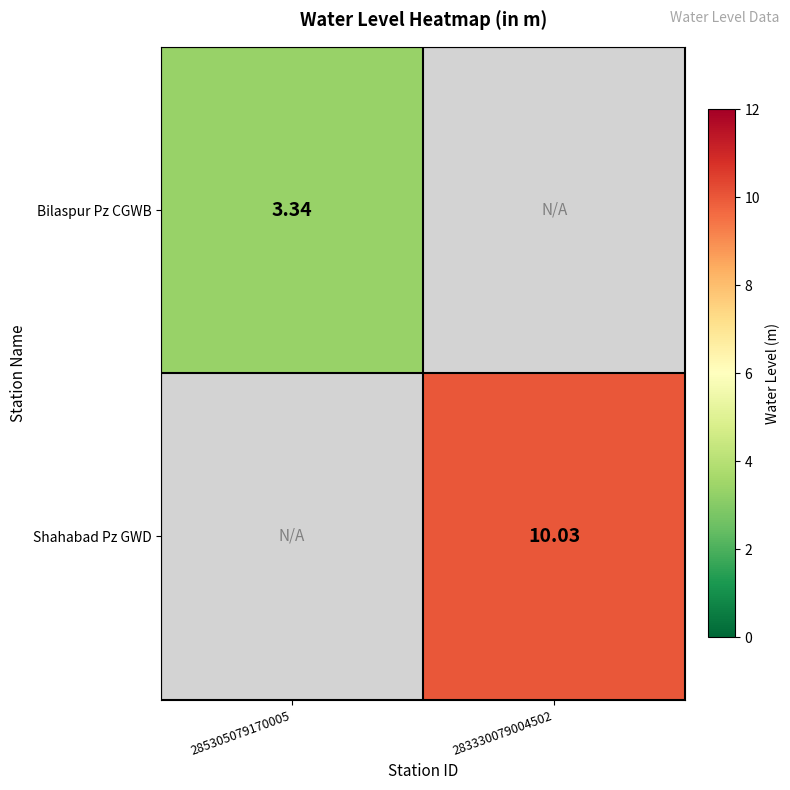

Is the value of Shahabad Pz GWD at 283330079004502 greater than the value of Bilaspur Pz CGWB at 285305079170005?

Yes